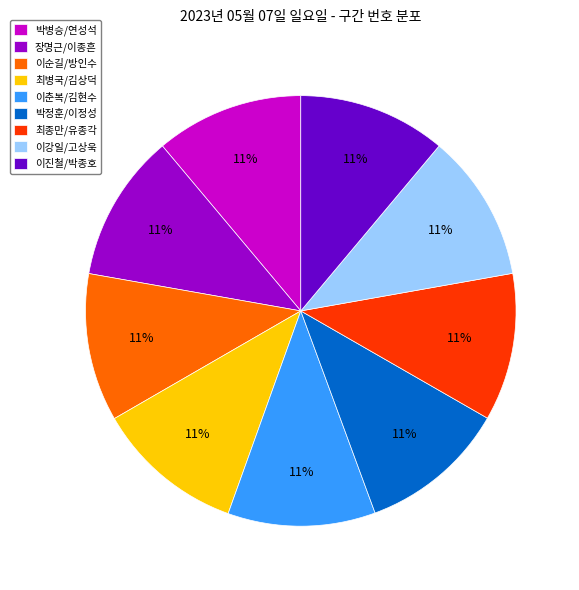

Does any single category account for the majority?

No